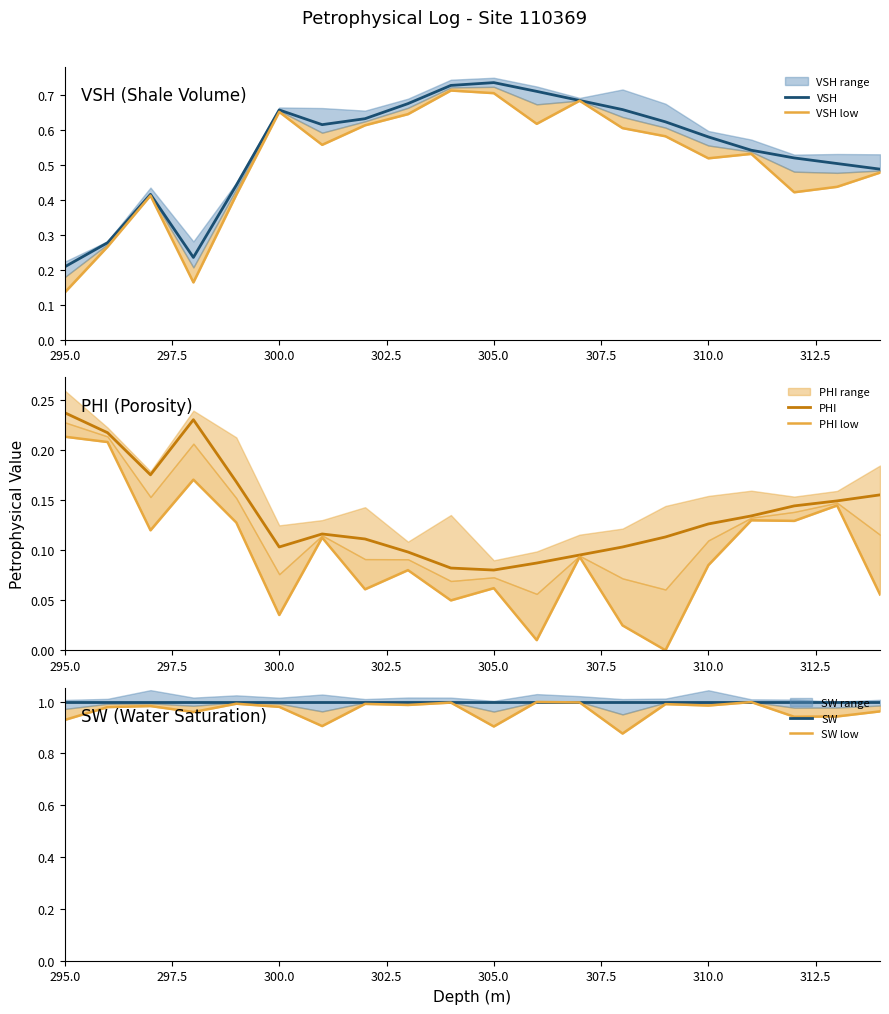

True or false: PHI low and VSH cross at least once.

True